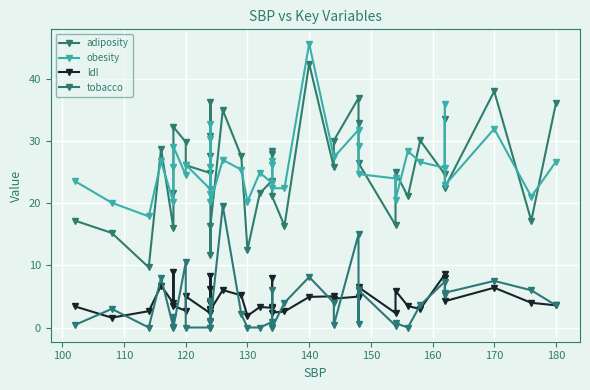

At how many categories does at least one series exceed 1?

40